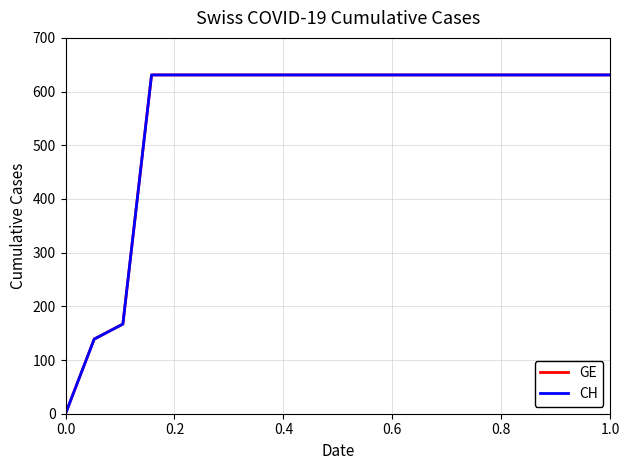

Does the chart have visible grid lines?

Yes